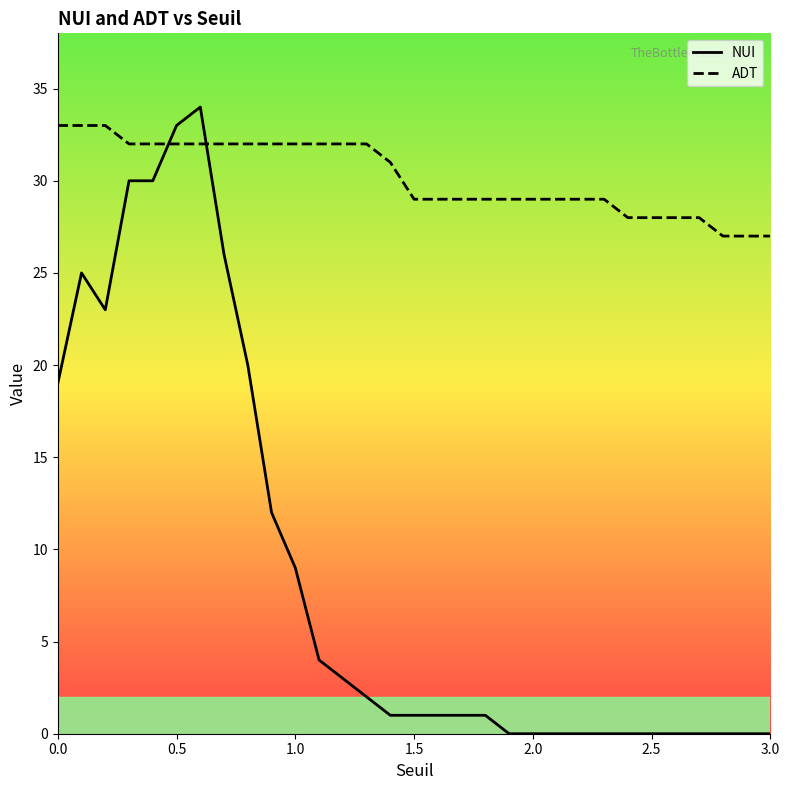

What are all the series names shown in the legend?

NUI, ADT